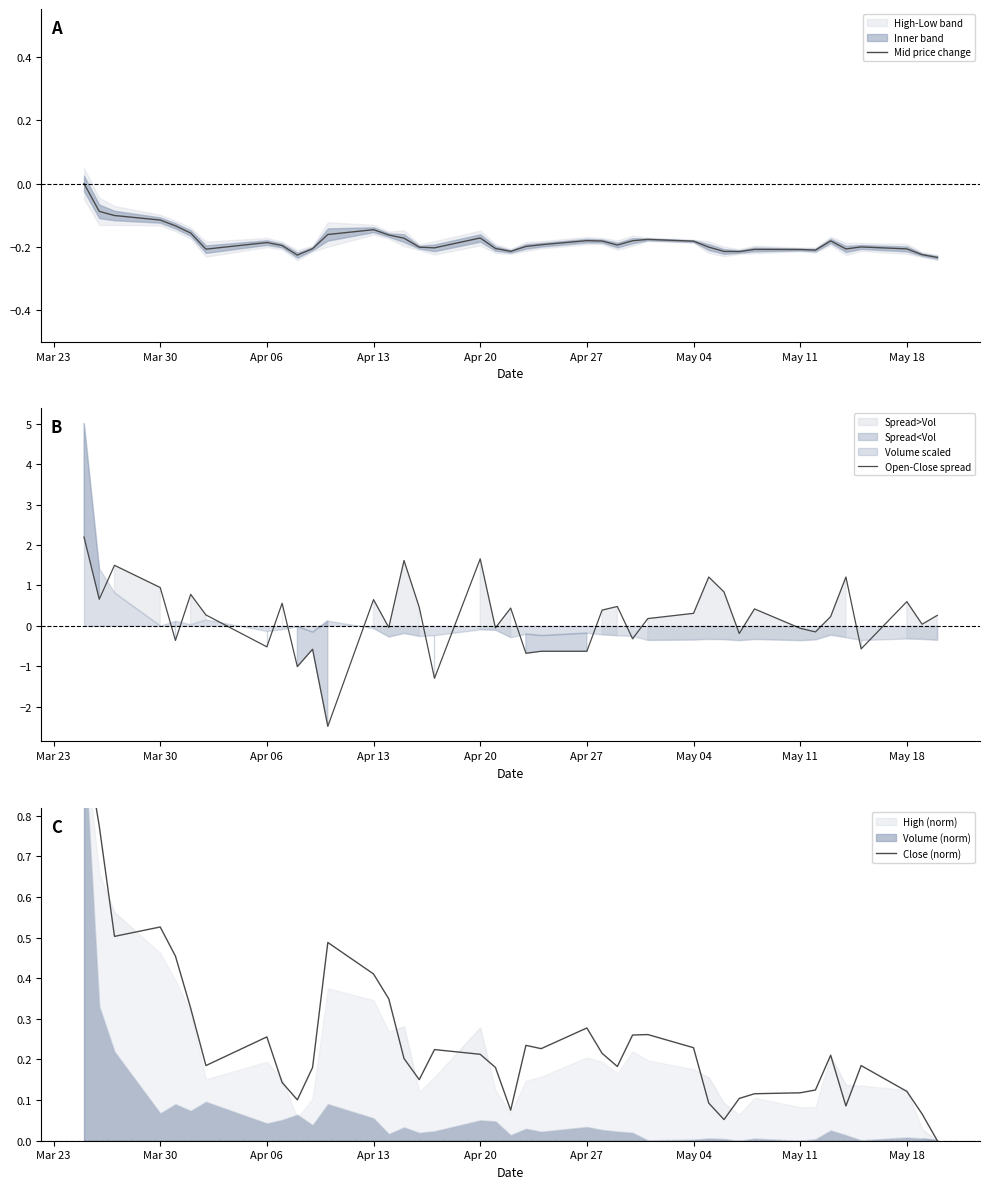

What is the lowest value of the Open-Close spread series?

-2.5